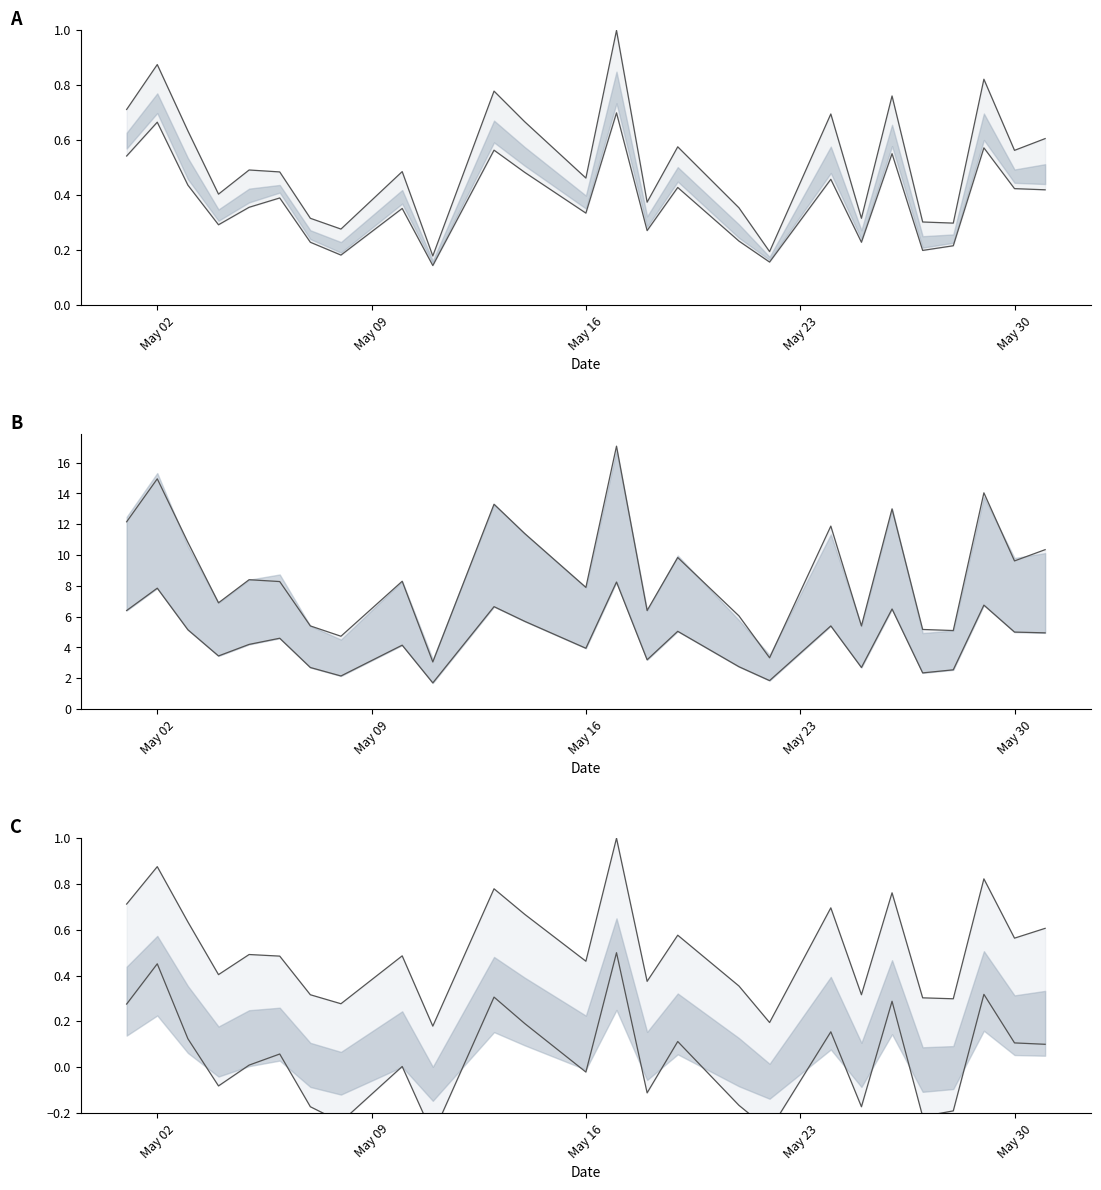

The value of So luong at 2022-05-04 is 0.1. True or false?

False